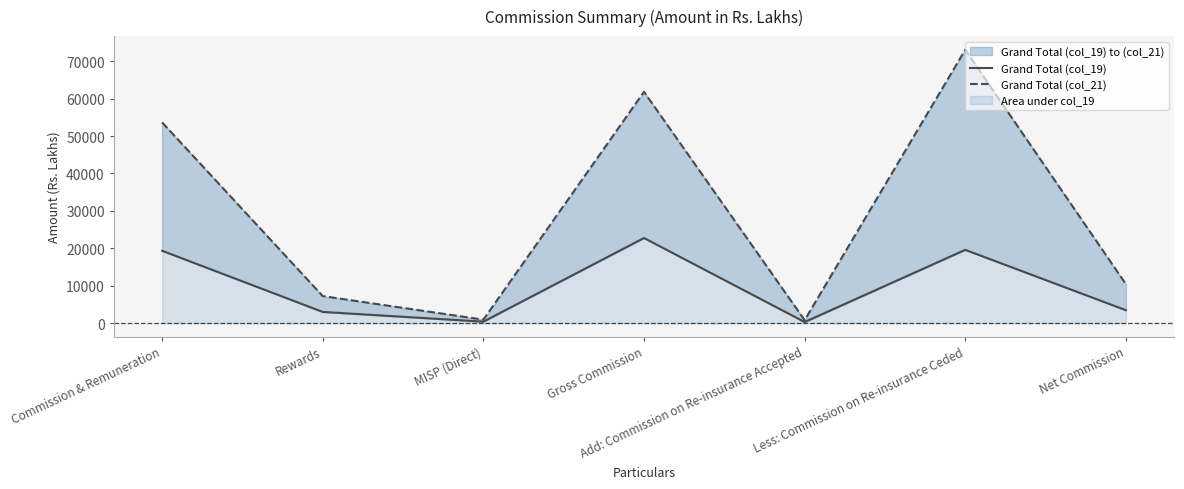

Rank the series at Add: Commission on Re-insurance Accepted from highest to lowest value.

Grand Total (col_21), Grand Total (col_19)